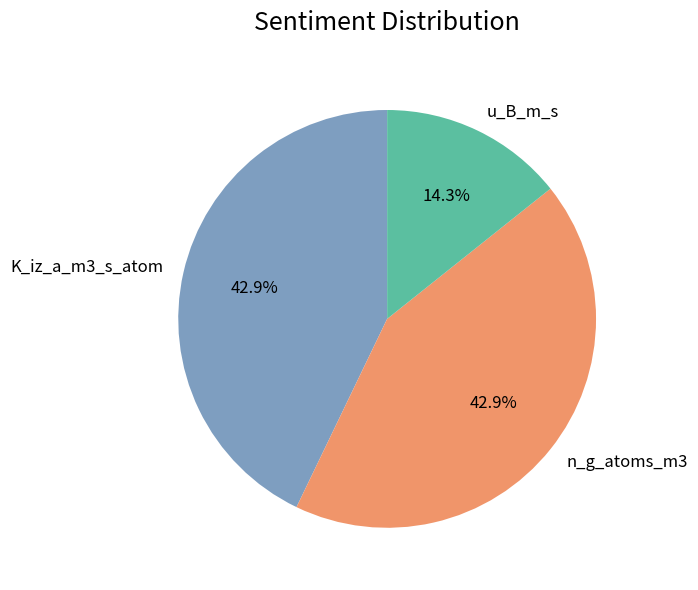

To the nearest percent, what portion does K_iz_a_m3_s_atom represent?

43%